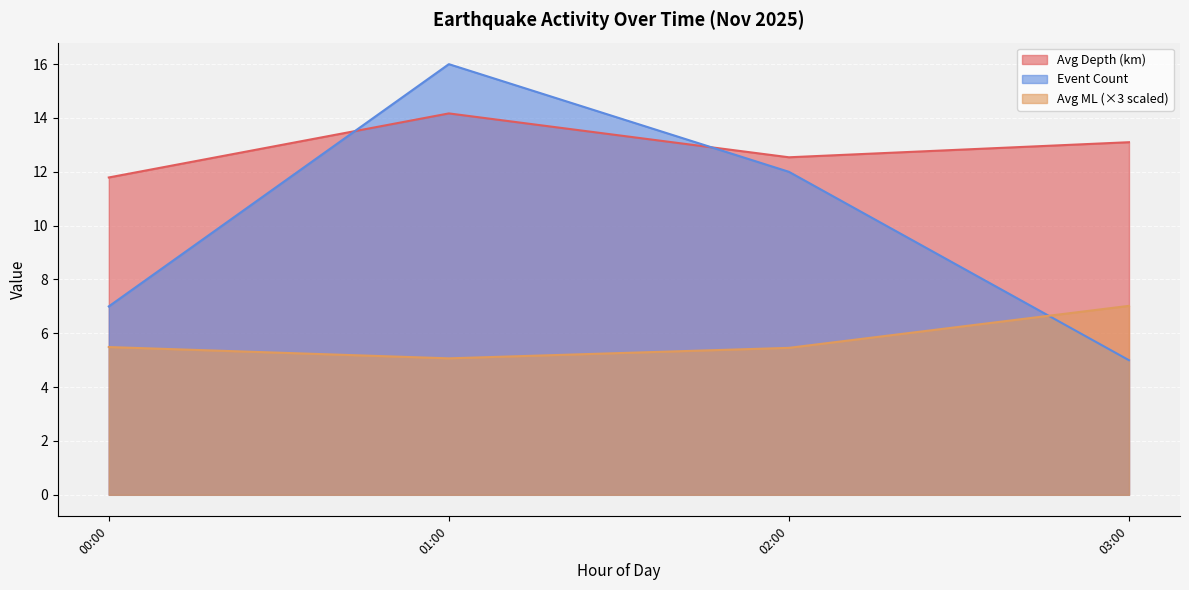

Where is Event Count nearest to the value 10?

02:00